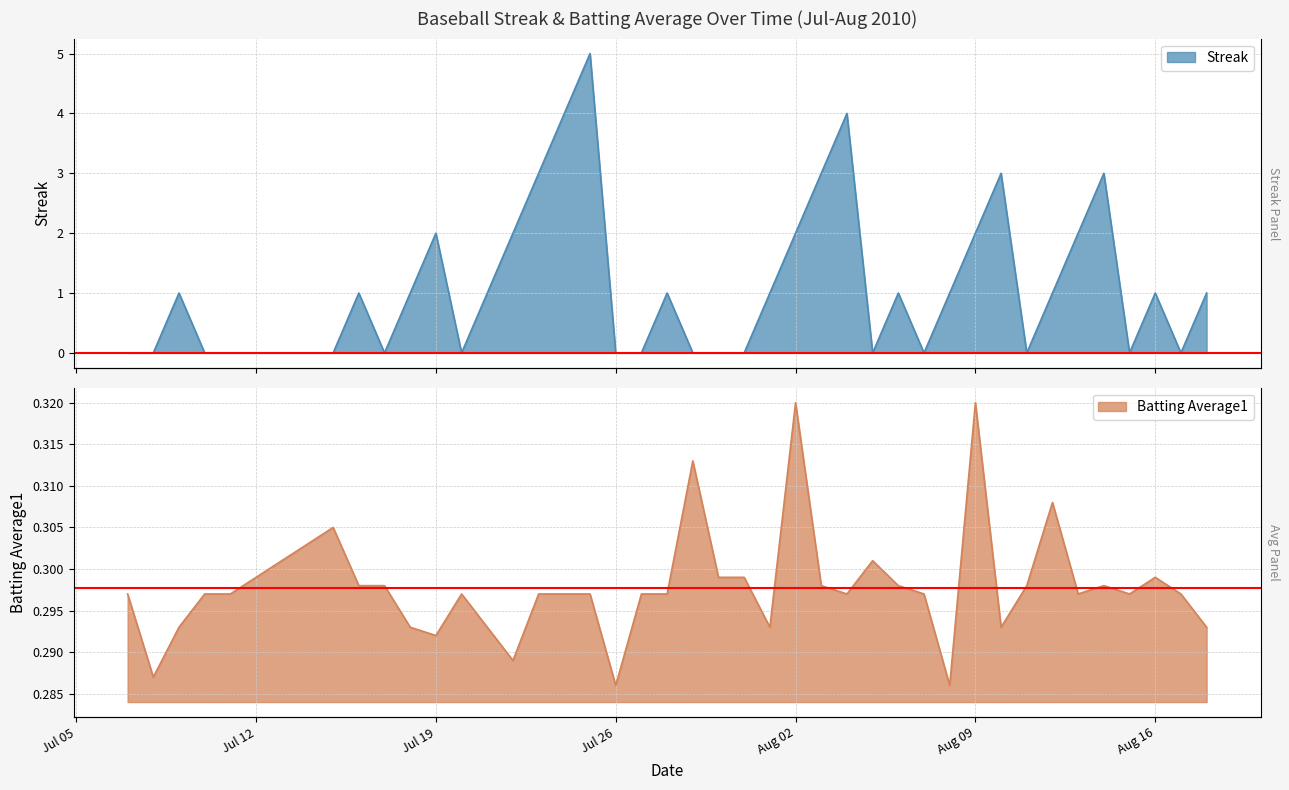

Reading left to right, extract all data points from this chart.

streak: 0.0	0.0	1.0	0.0	0.0	0.0	1.0	0.0	1.0	2.0	0.0	1.0	2.0	3.0	4.0	5.0	0.0	0.0	1.0	0.0	0.0	0.0	1.0	2.0	3.0	4.0	0.0	1.0	0.0	1.0	2.0	3.0	0.0	1.0	2.0	3.0	0.0	1.0	0.0	1.0
batting_avg: 0.3	0.3	0.3	0.3	0.3	0.3	0.3	0.3	0.3	0.3	0.3	0.3	0.3	0.3	0.3	0.3	0.3	0.3	0.3	0.3	0.3	0.3	0.3	0.3	0.3	0.3	0.3	0.3	0.3	0.3	0.3	0.3	0.3	0.3	0.3	0.3	0.3	0.3	0.3	0.3